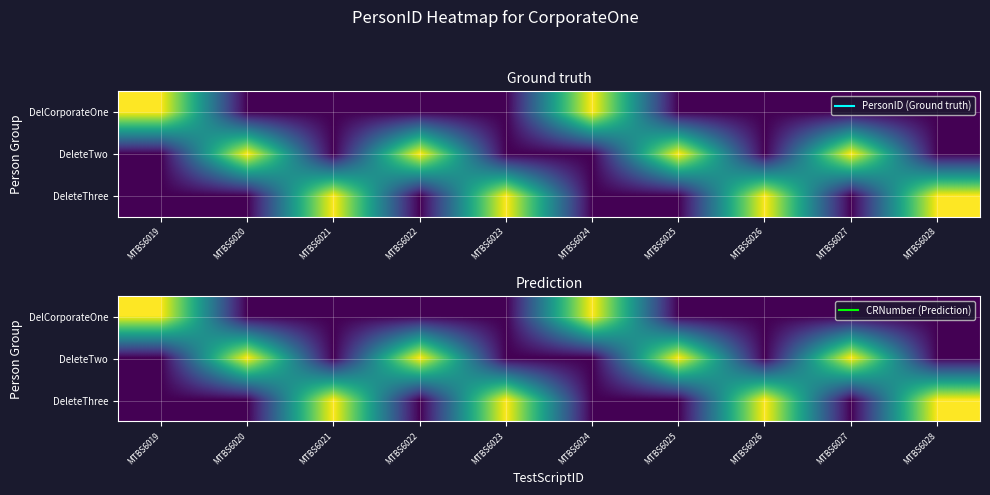

What is the greatest value displayed?

1022299028